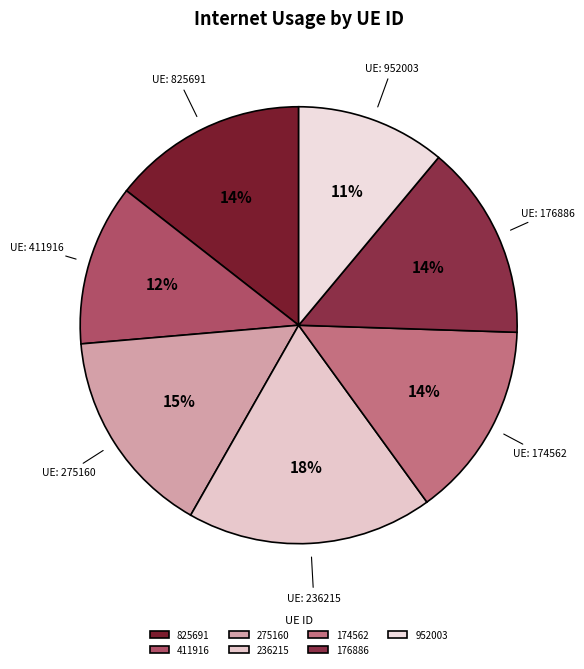

Which has a higher value, 411916 or 236215?

236215